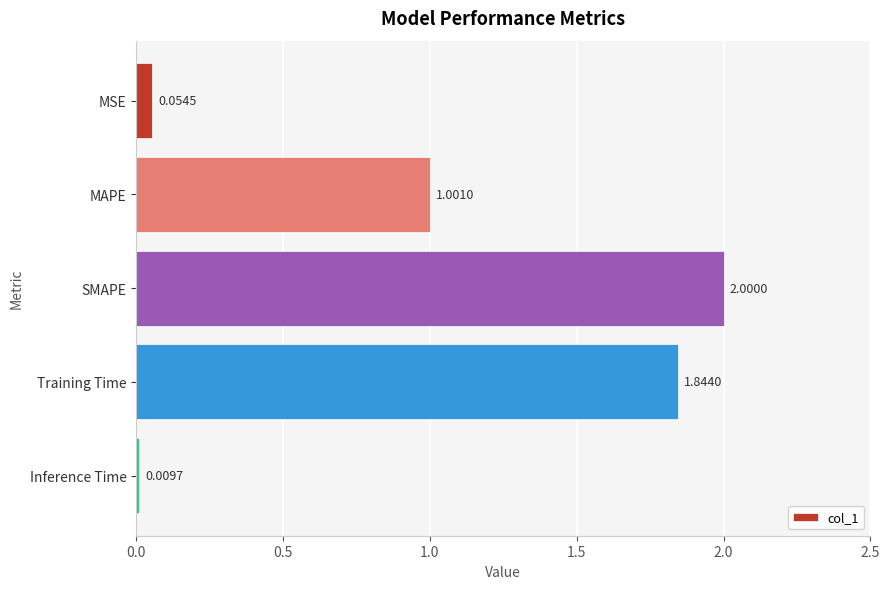

What is the average value?

1.0